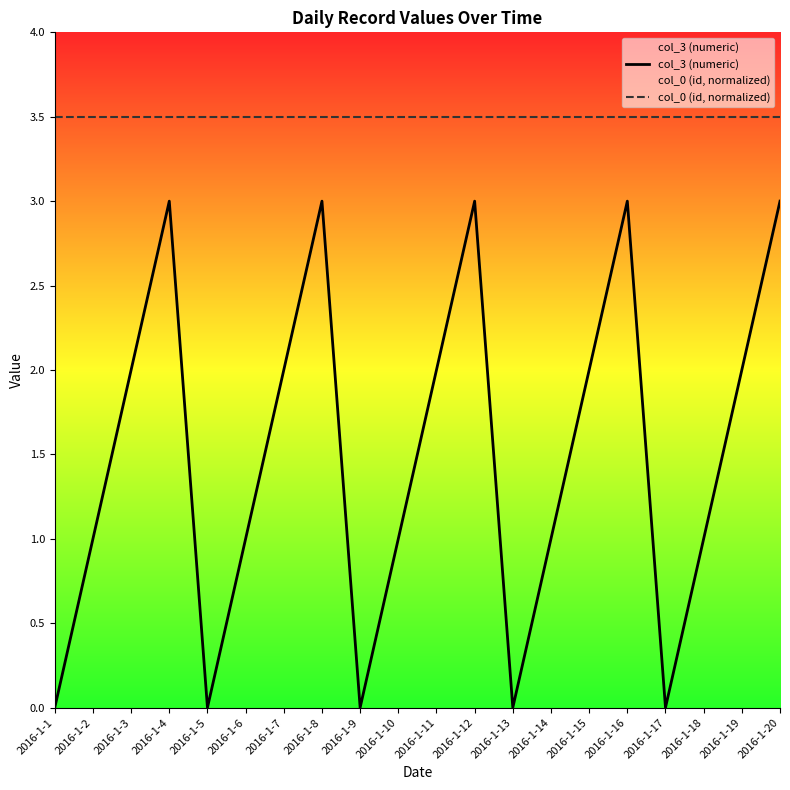

What are all the series names shown in the legend?

col_3 (numeric), col_0 (id, normalized)